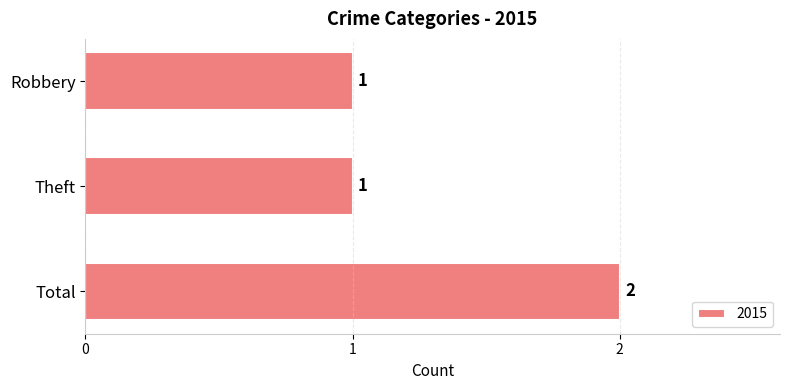

What is the label of the 1st bar from the bottom?

Total